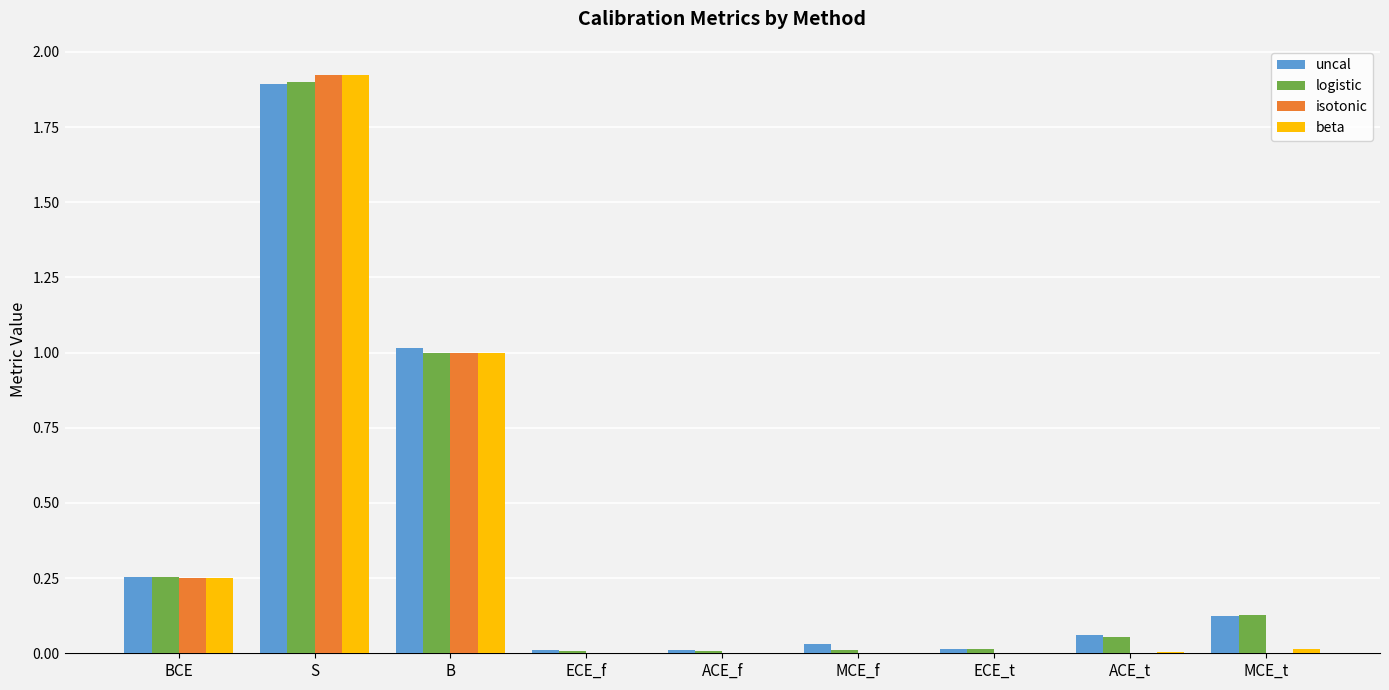

What is the sum of all logistic values?

3.4